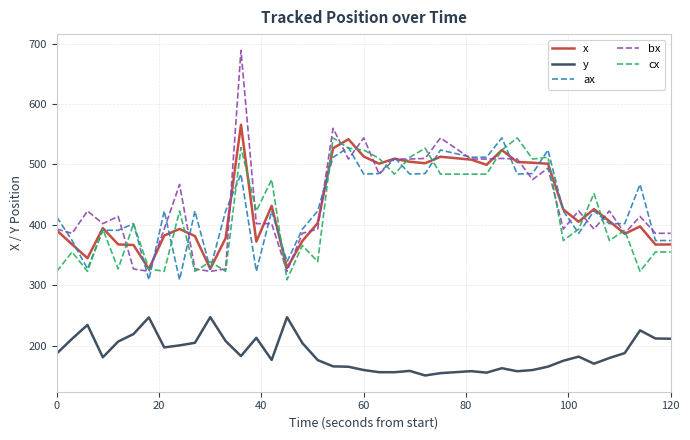

Which series has the widest spread of values?

bx